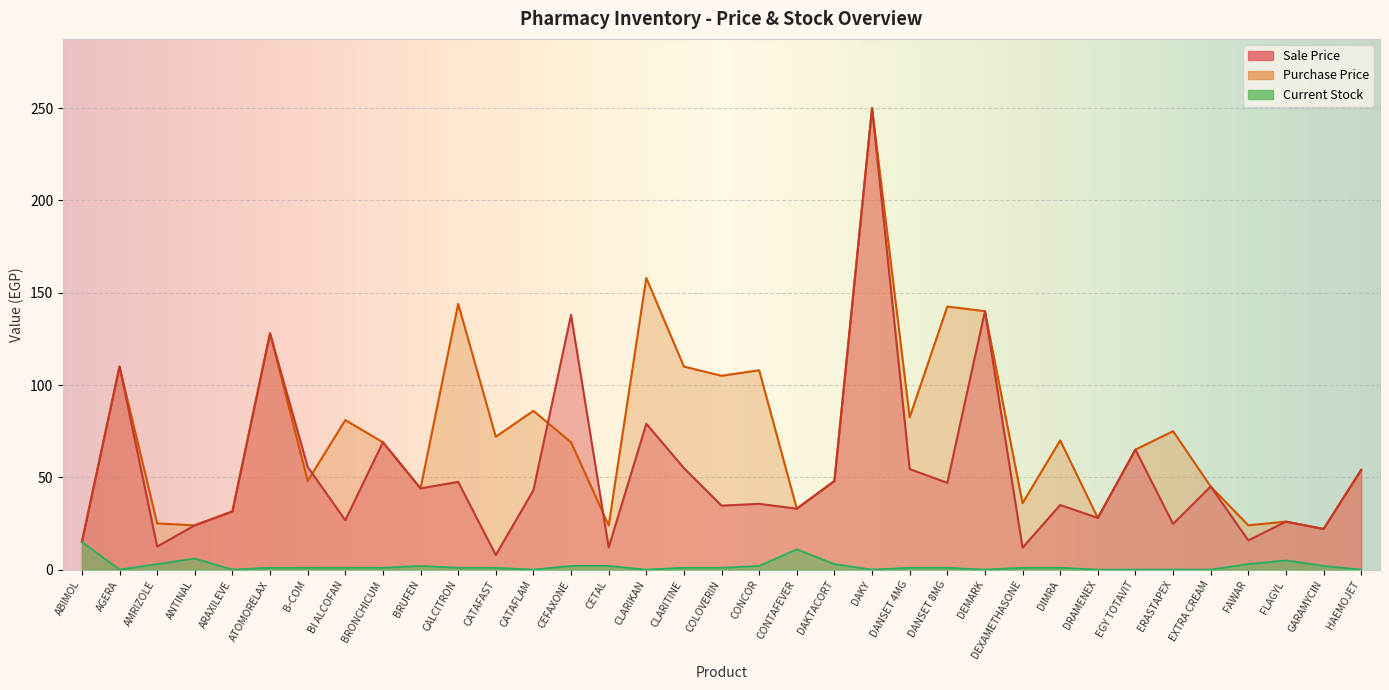

At CONCOR, list the series in order from smallest to largest.

Current Stock, Sale Price, Purchase Price